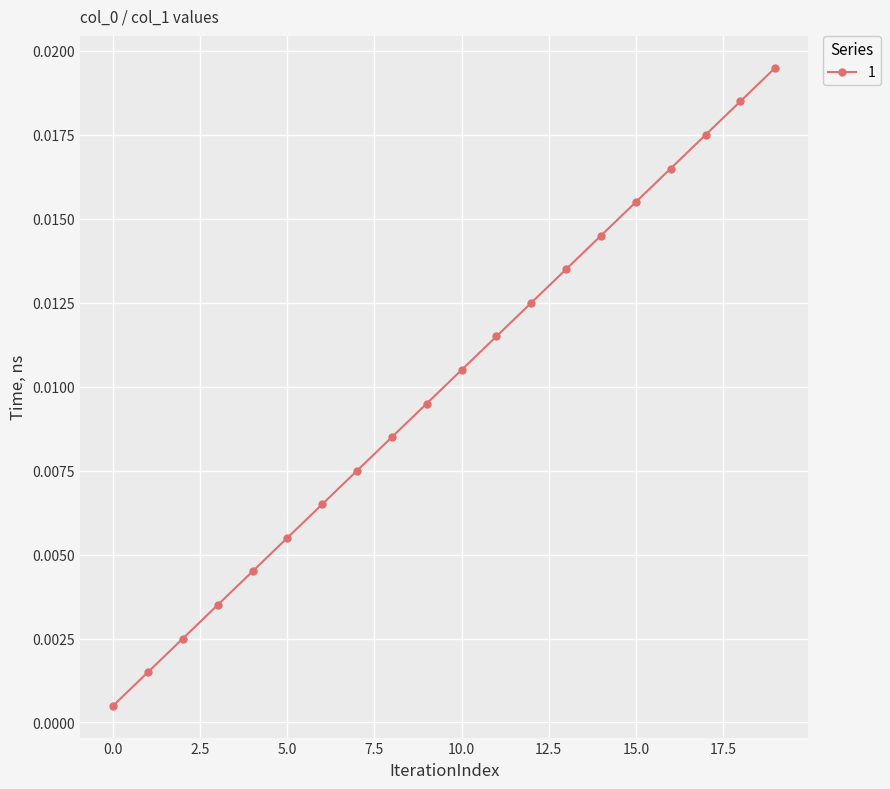

Does the chart display data point markers on the line(s)?

Yes